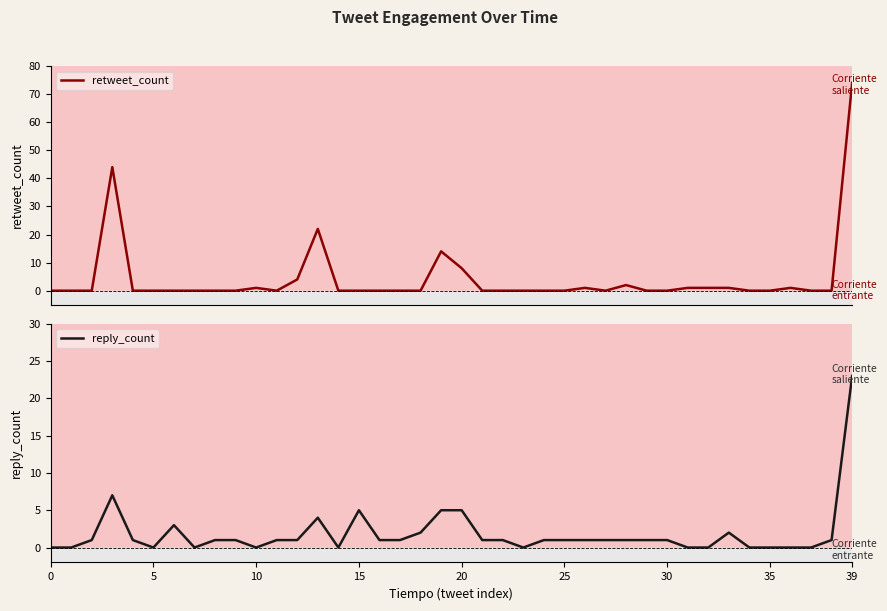

In reply_count, how many points are higher than both neighbors (excluding endpoints)?

5